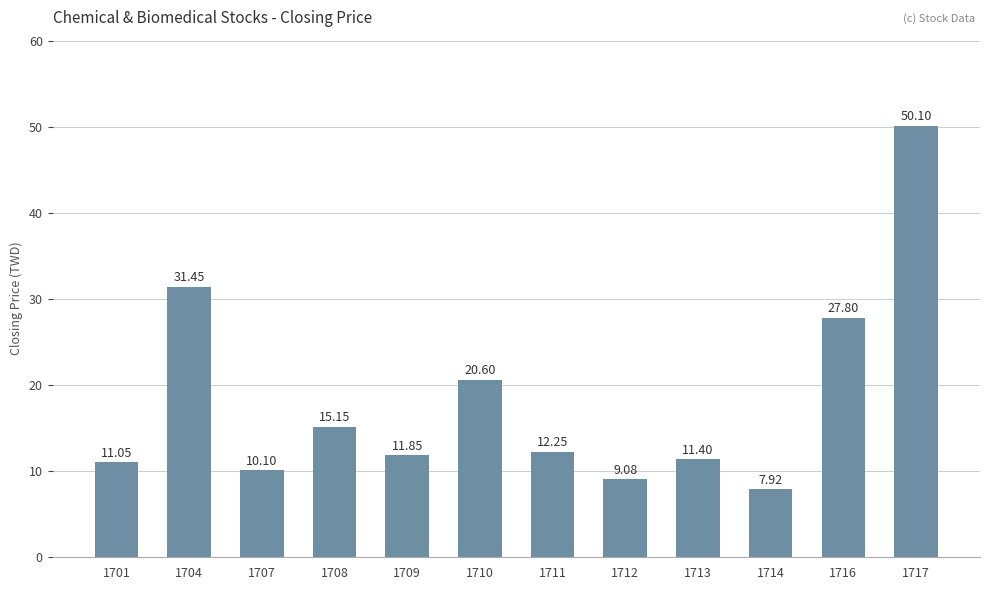

What is the value of the 12th bar from the left?

50.1